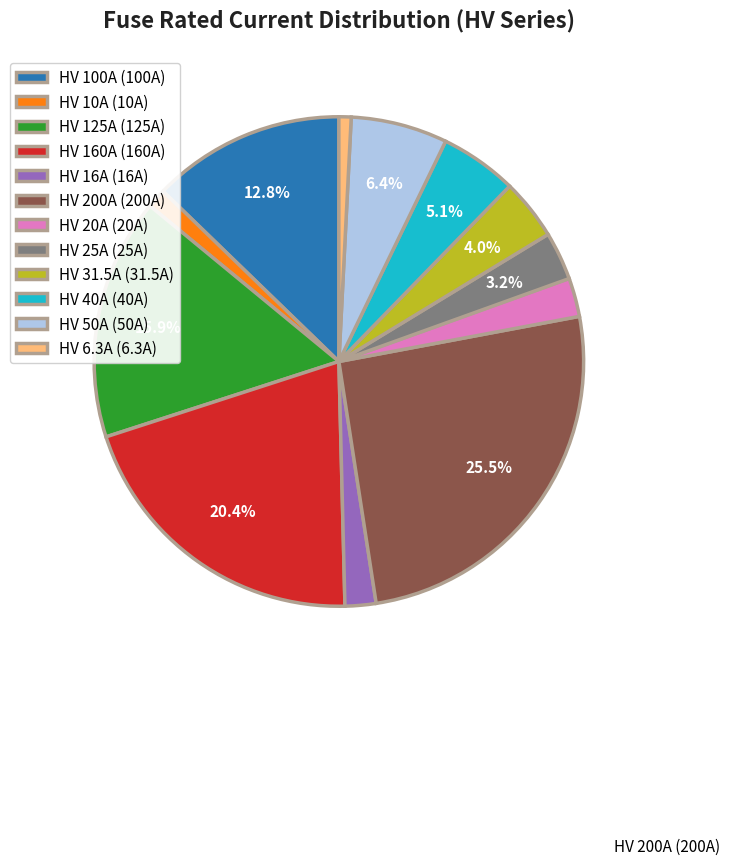

How many slices are in this pie chart?

12